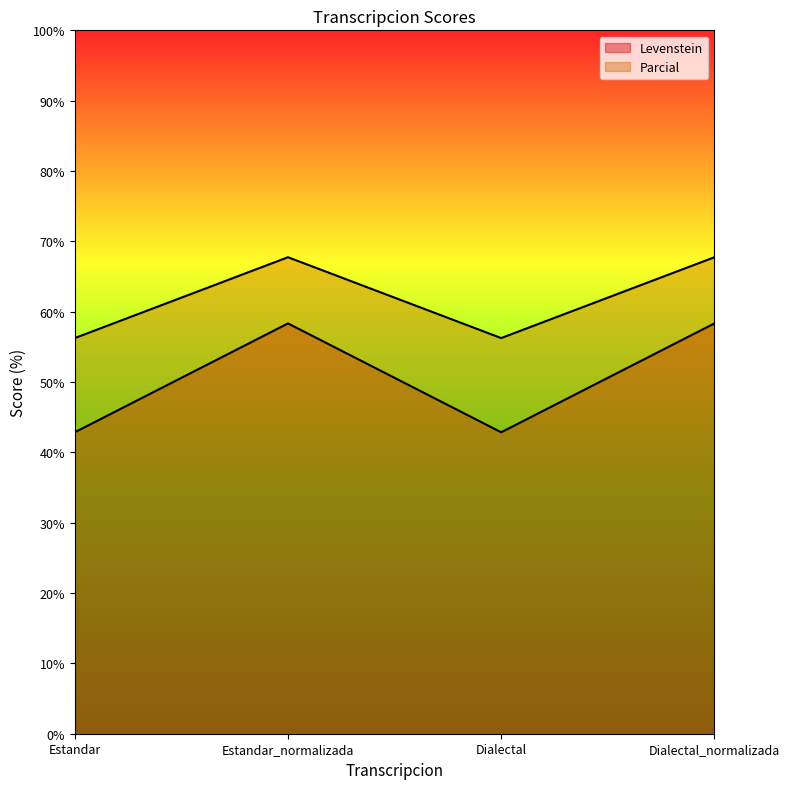

Between Estandar_normalizada and Dialectal, which series saw the biggest shift?

Levenstein